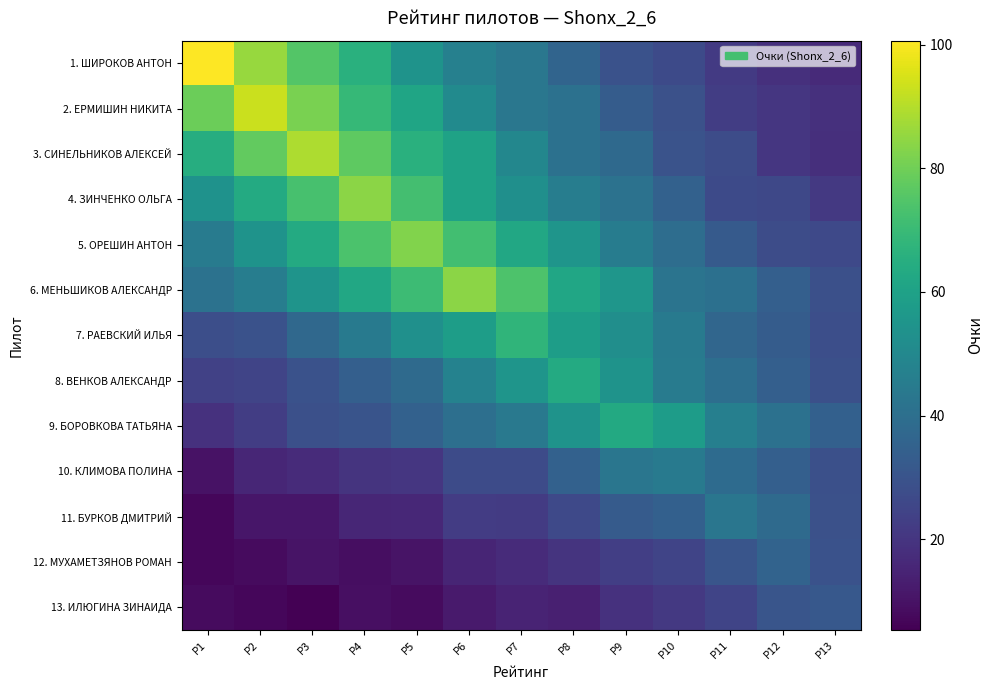

What is the spread (max minus min) of values at Р10?

37.2